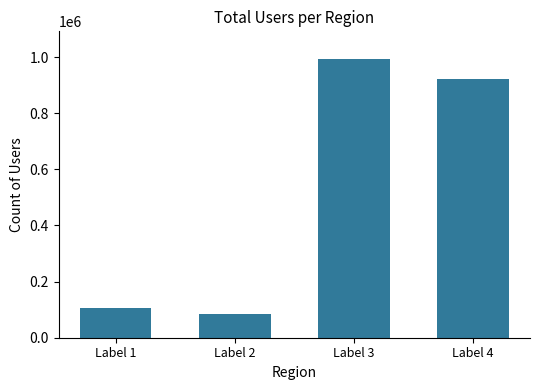

What is the maximum value shown in the chart?

992211